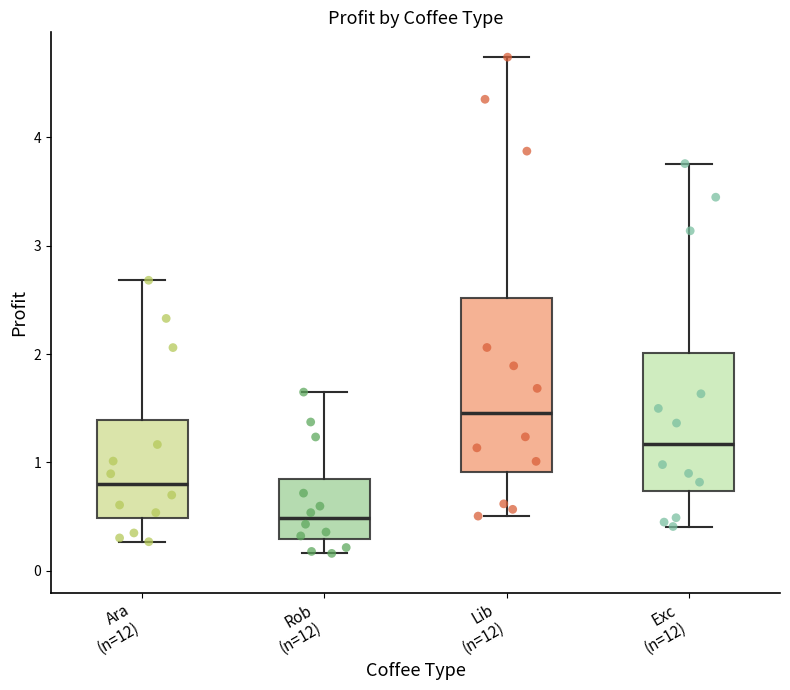

Reading left to right, read every box against the y-axis: the position of its median line, the range the box covers, and the ends of its whiskers. The values are not printed on the chart, so give them approximately, as read against the axis.

Ara (n=12): median 0.8, box 0.5 to 1.4, whiskers 0.3 to 2.7
Rob (n=12): median 0.5, box 0.3 to 0.8, whiskers 0.2 to 1.6
Lib (n=12): median 1.5, box 0.9 to 2.5, whiskers 0.5 to 4.7
Exc (n=12): median 1.2, box 0.7 to 2.0, whiskers 0.4 to 3.8